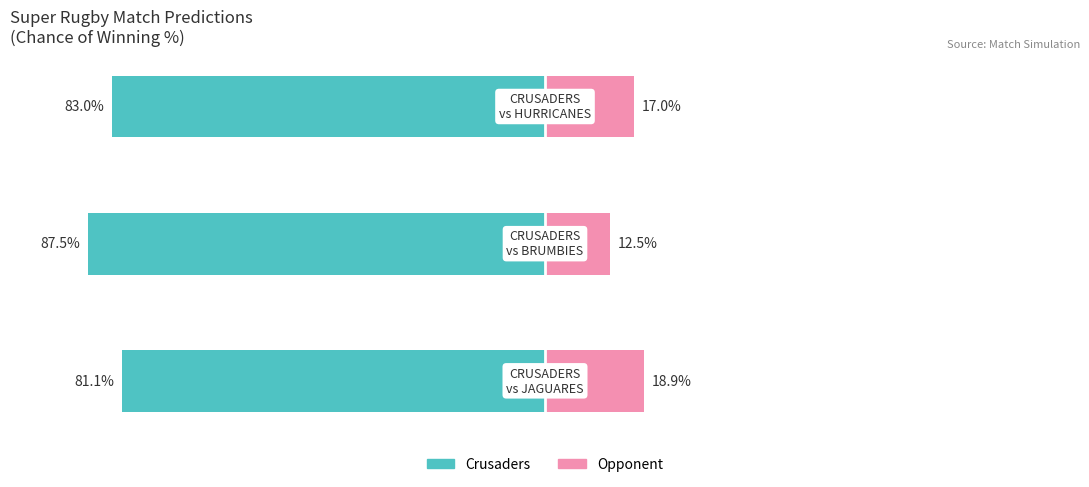

How many bars are there in total?

6